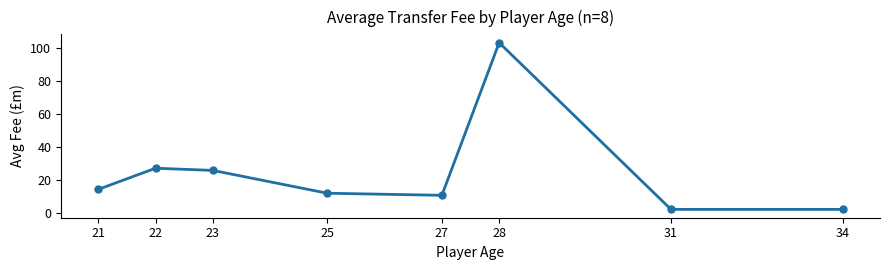

What value does the data have at 22?

27.2